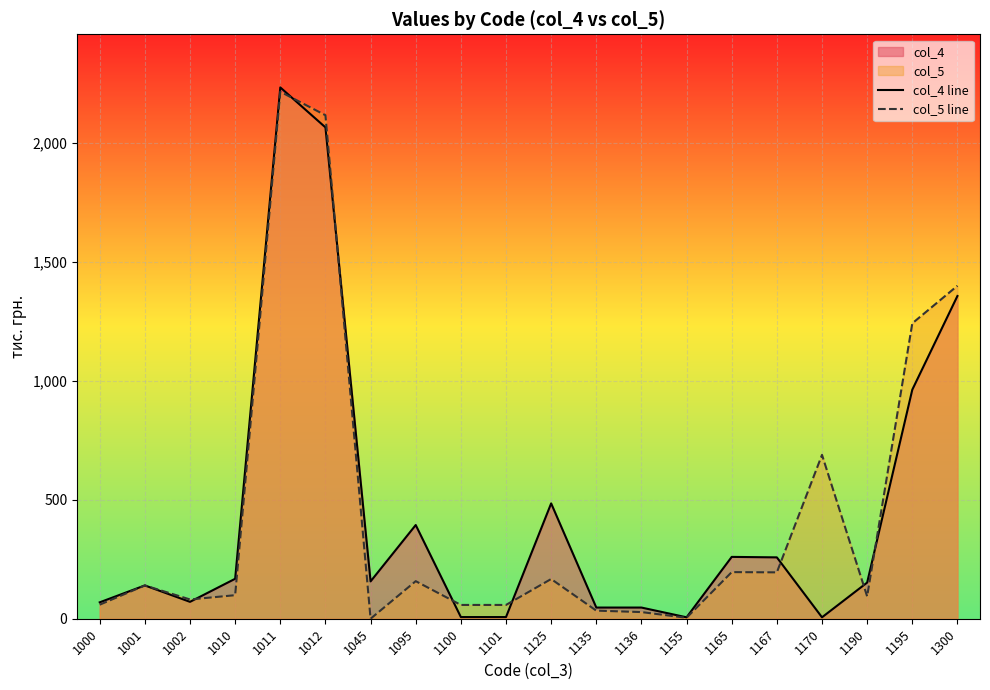

How many lines are shown in the chart?

2